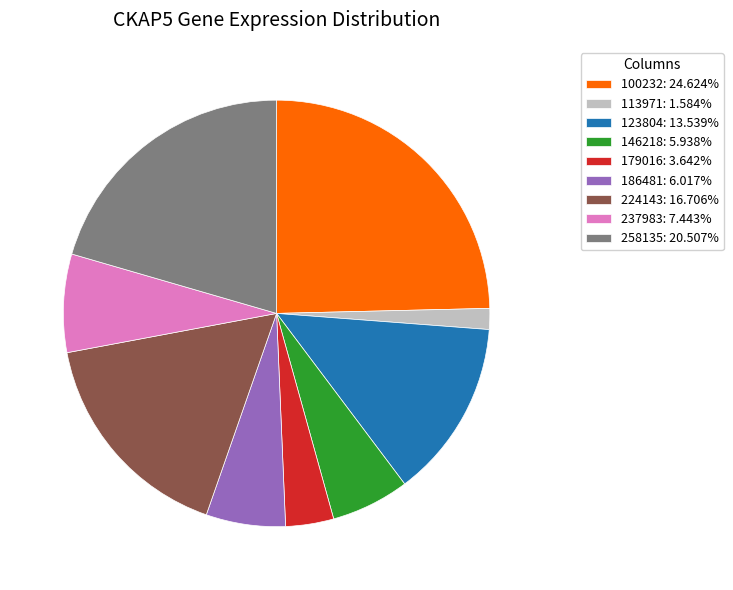

Does any single category account for the majority?

No